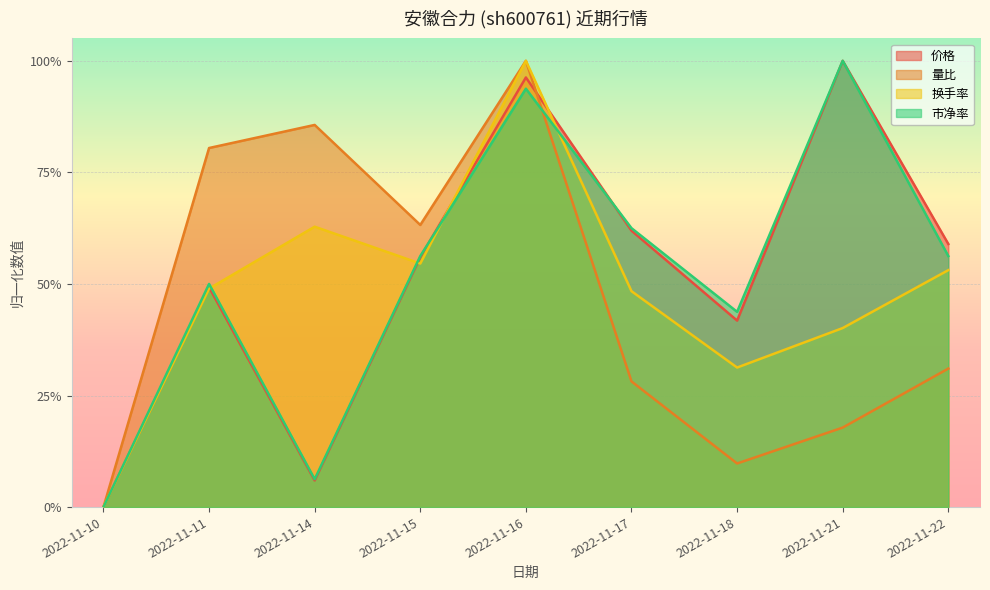

True or false: 量比 has a value of 0.3 at 2022-11-21.

False